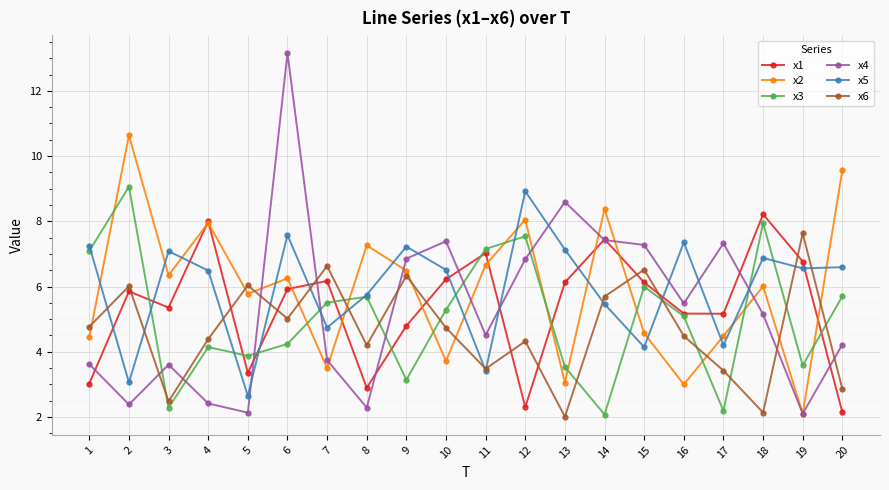

At which category is the sum across all series the highest?

6